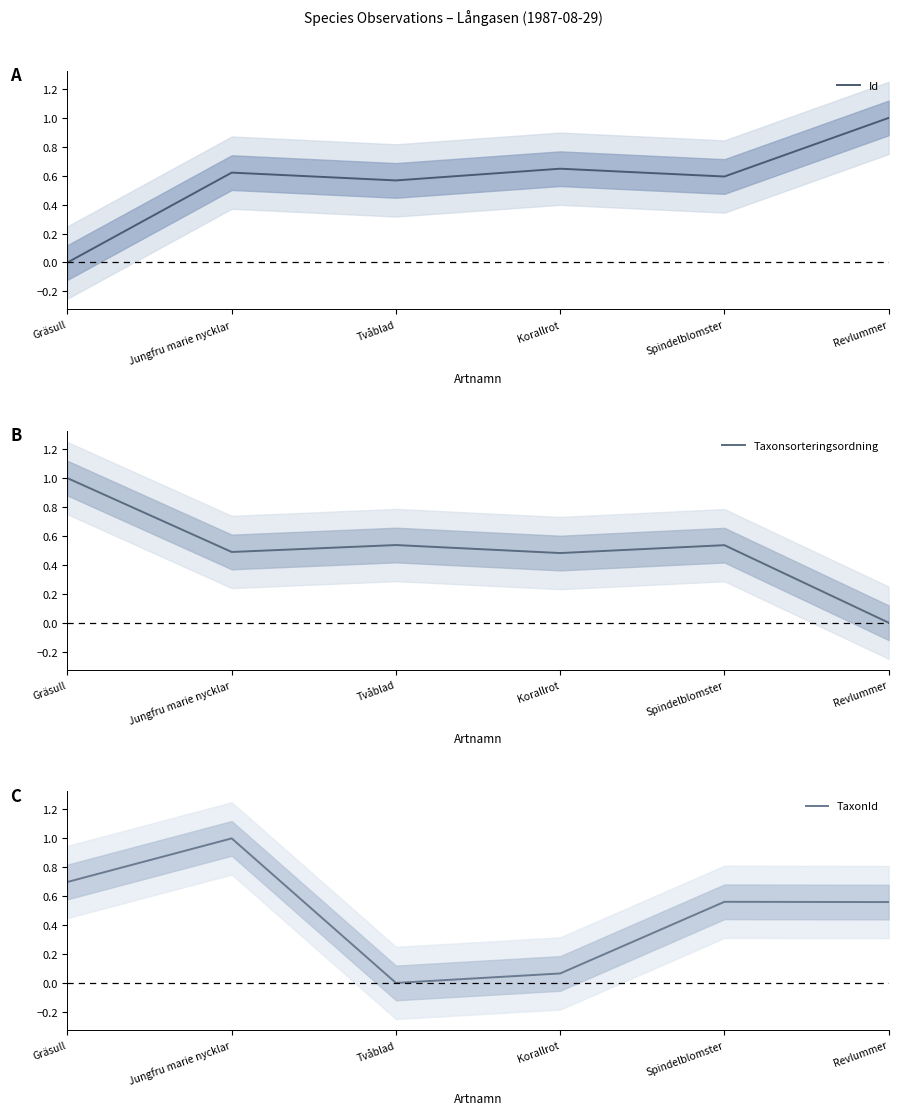

How many intersections are there between Id and TaxonId?

1